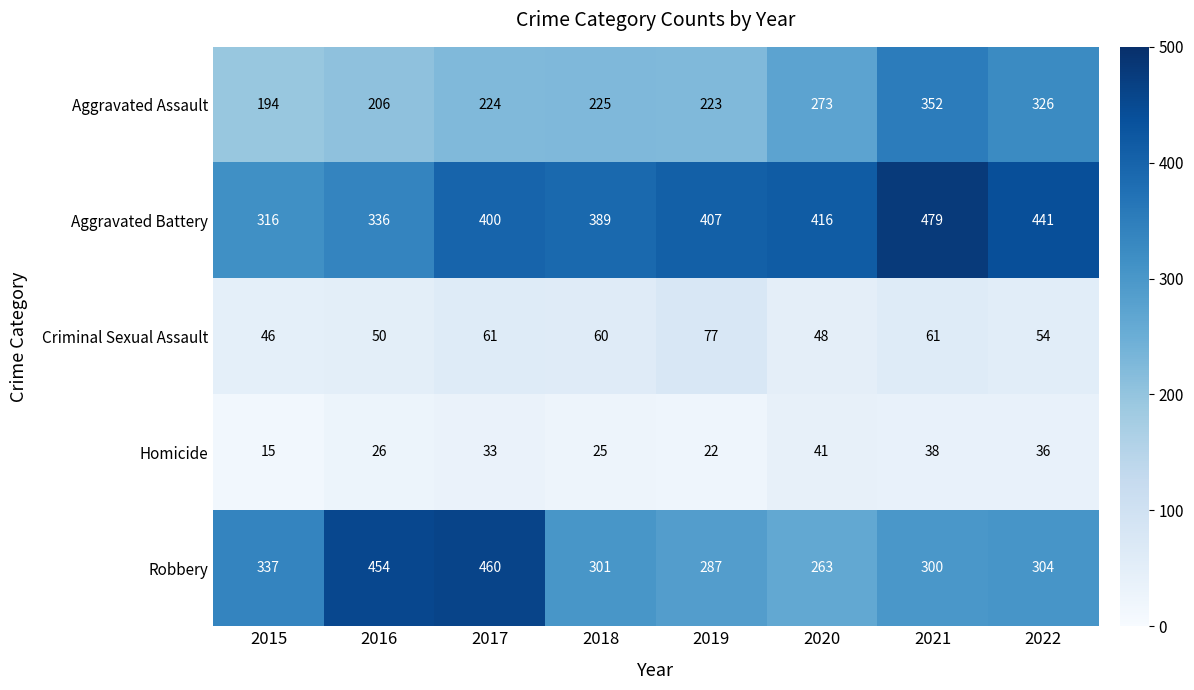

Read the Aggravated Battery value at 2016.

336